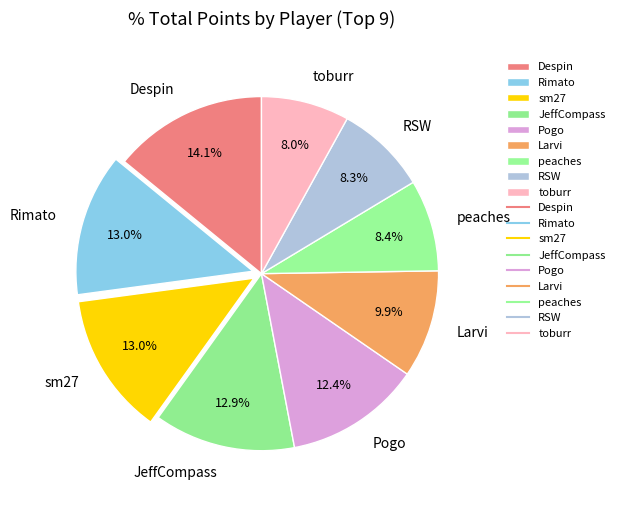

What is the ratio of the value at toburr to the value at peaches?

1.0